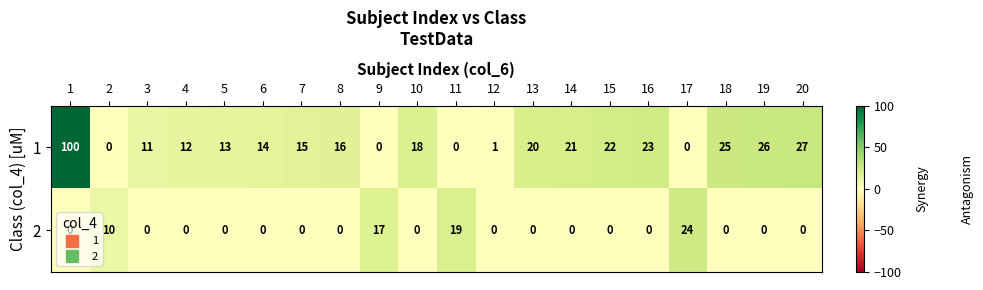

True or false: 1 has a value of 15 at 7.

True